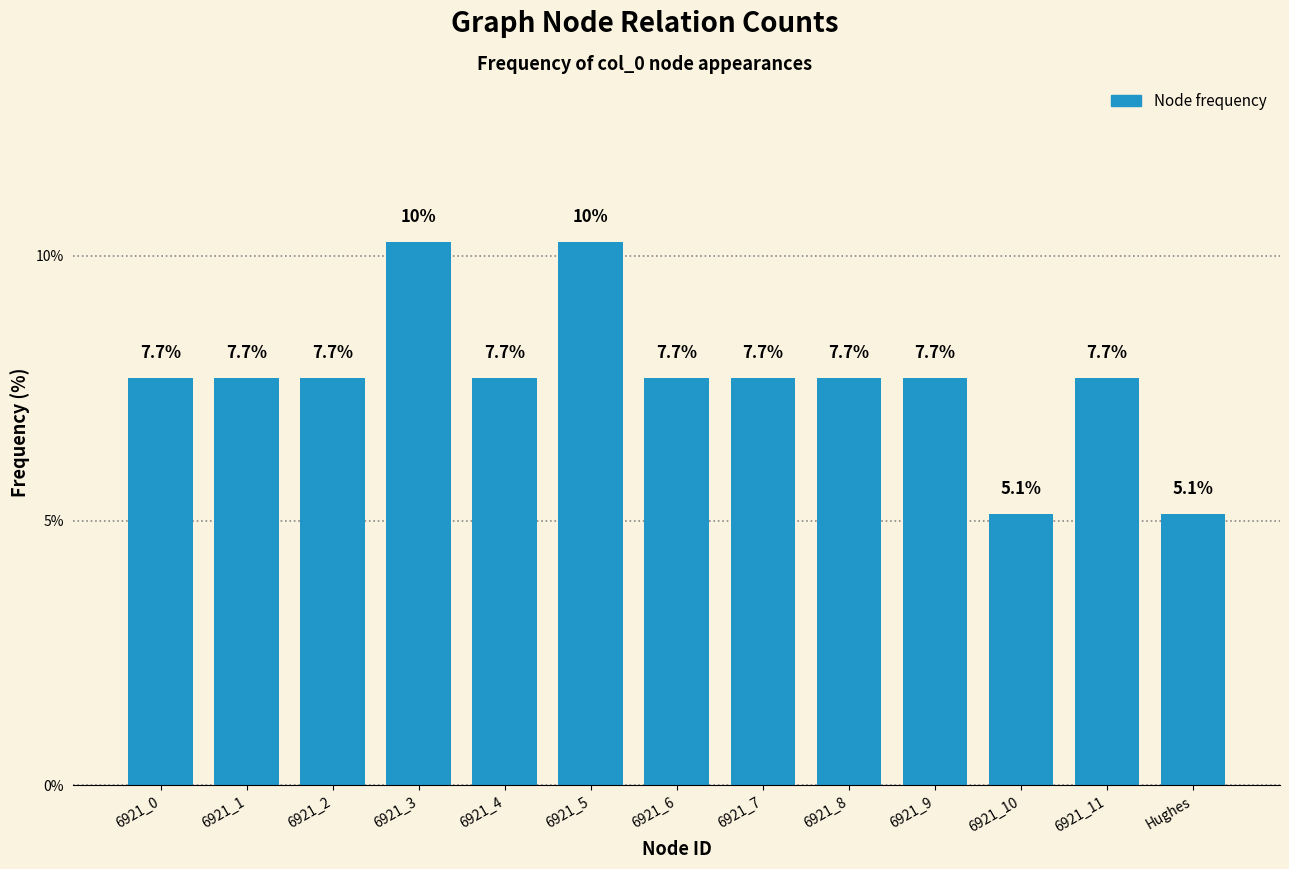

Reading right to left, transcribe all the data shown in this chart.

5.1	7.7	5.1	7.7	7.7	7.7	7.7	10.3	7.7	10.3	7.7	7.7	7.7